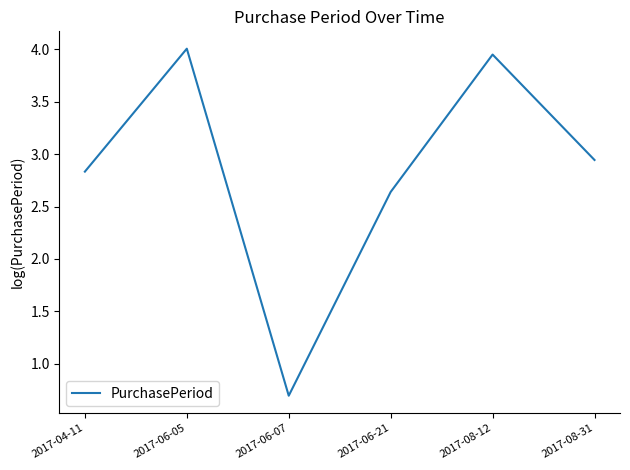

List the labels in order of value, smallest first.

2017-06-07, 2017-06-21, 2017-04-11, 2017-08-31, 2017-08-12, 2017-06-05